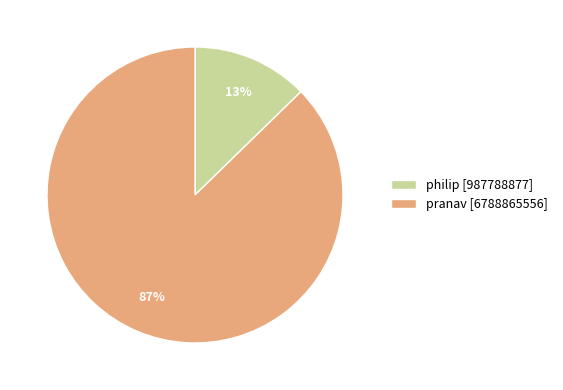

The pranav slice represents 99% of the pie. True or false?

False